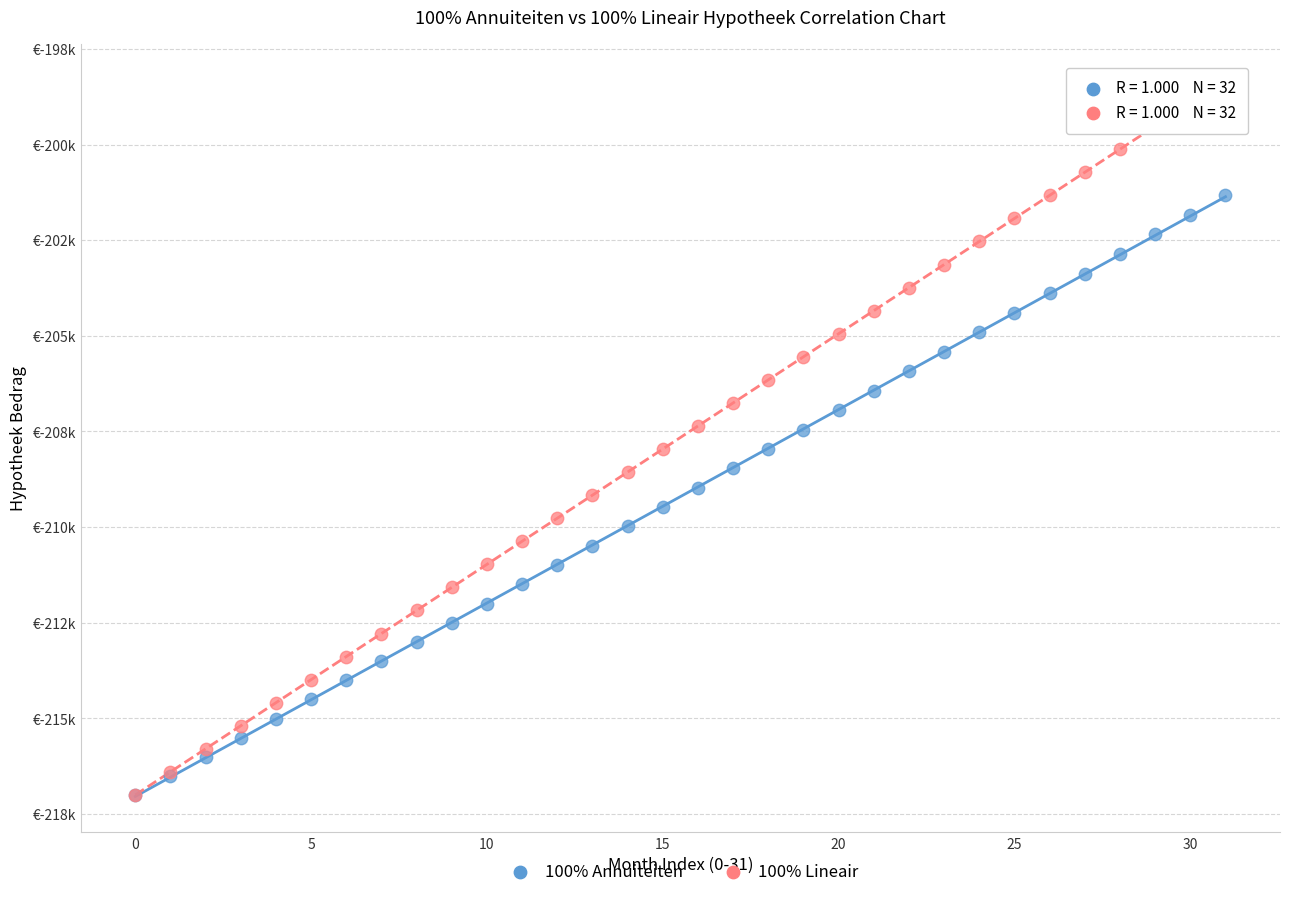

Which series reaches the maximum Y coordinate?

100% Lineair